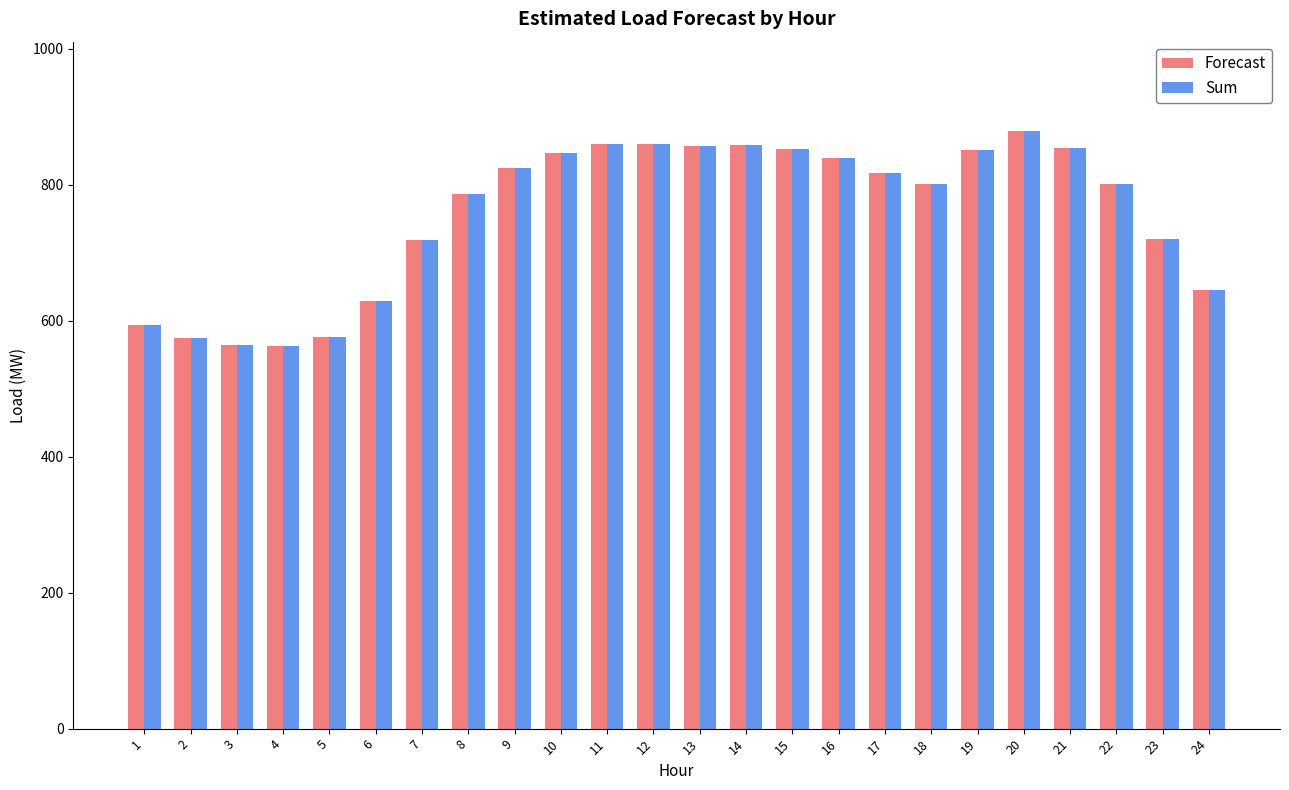

The value of Sum at 2 is 391.8. True or false?

False